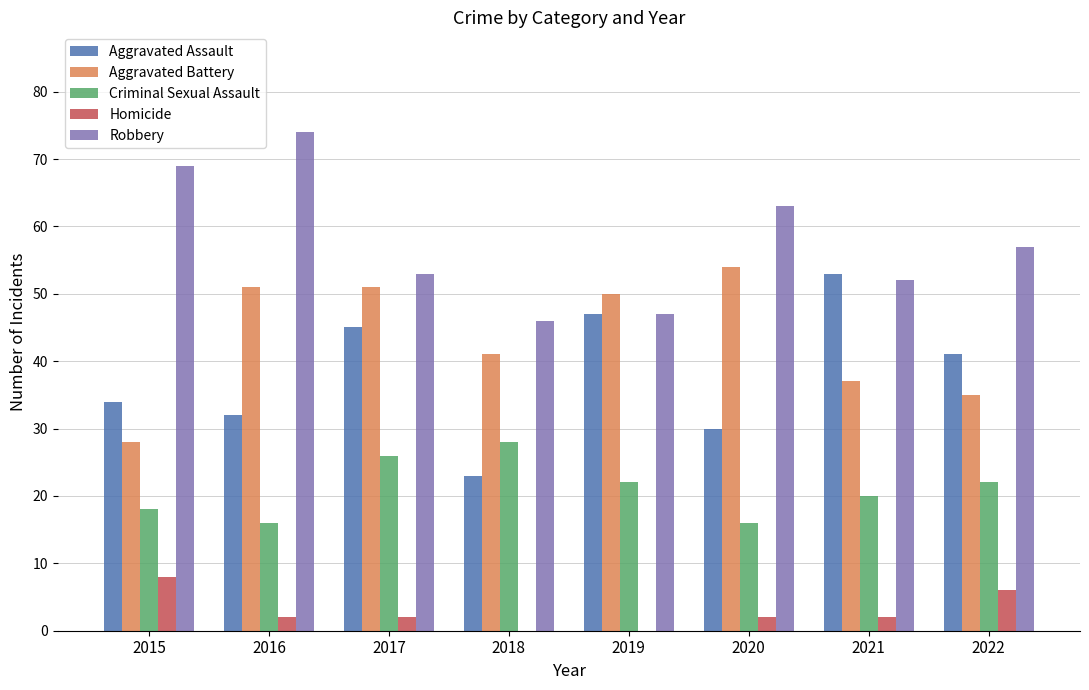

What is the total value across all series at 2015?

157